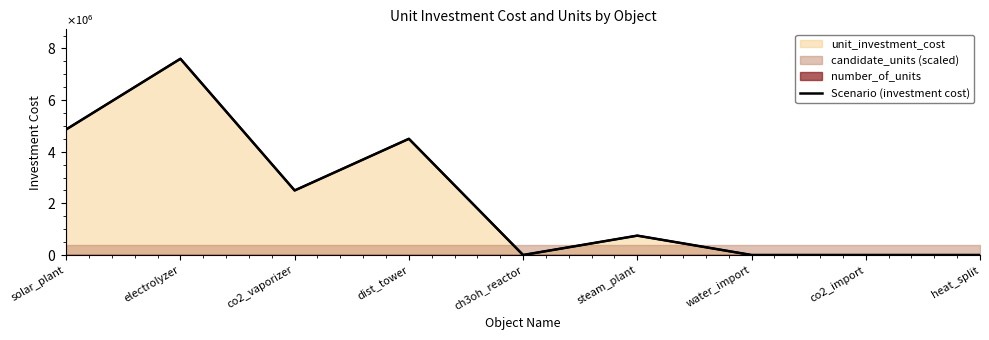

Rank the categories by value from highest to lowest.

electrolyzer, solar_plant, dist_tower, co2_vaporizer, steam_plant, ch3oh_reactor, water_import, co2_import, heat_split